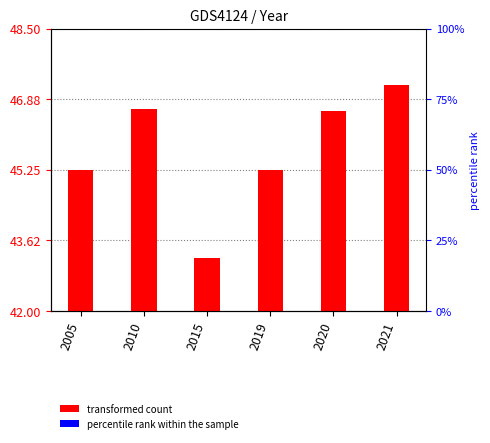

How many data points are less than 46?

3